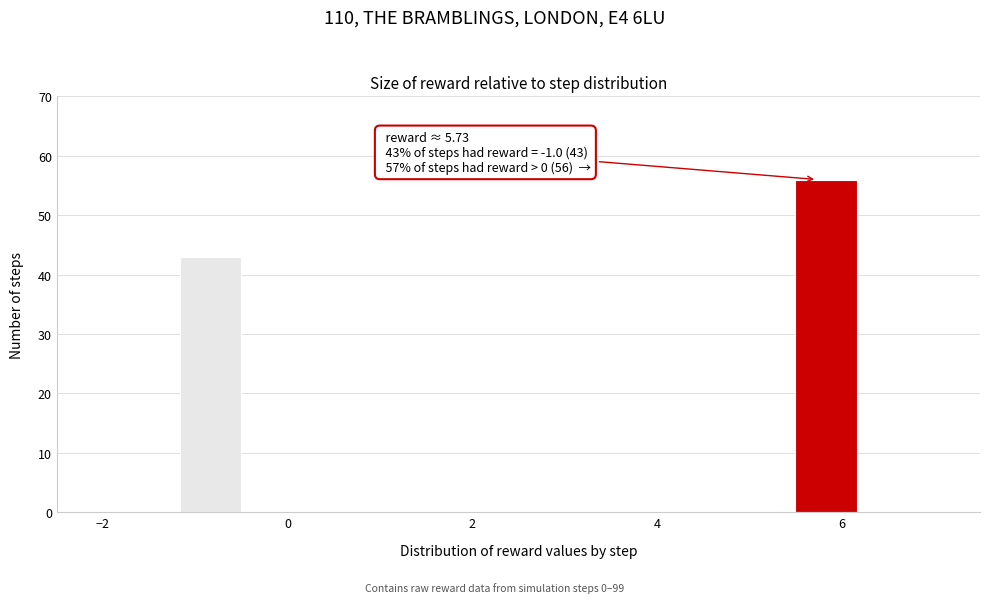

Around what value on the x-axis is the tallest bar? Give the approximate position of its centre, as read against the axis.

5.8